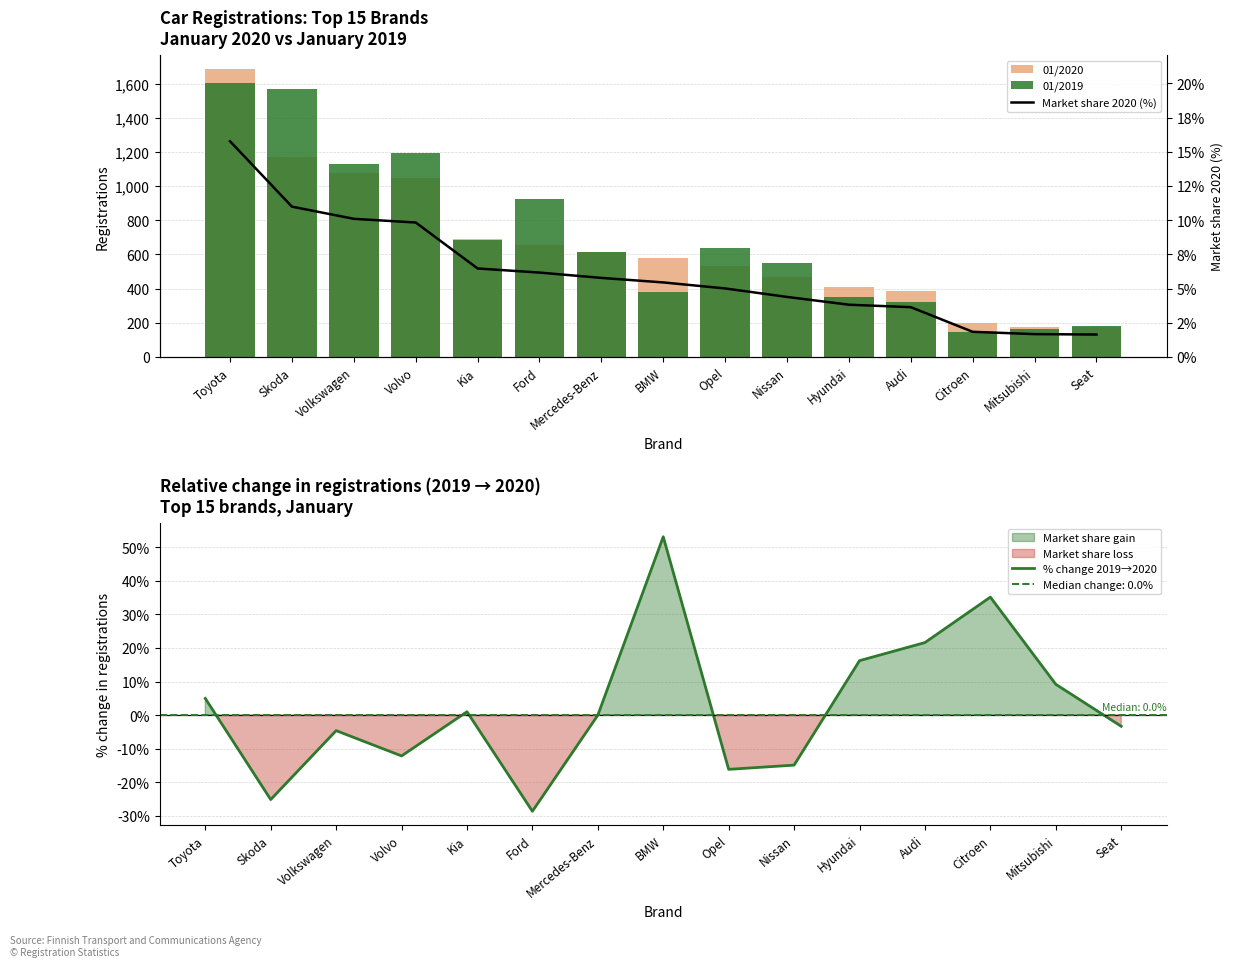

At Seat, list the series in order from largest to smallest.

01/2019, 01/2020, Market share 2020 (%), % change 2019→2020